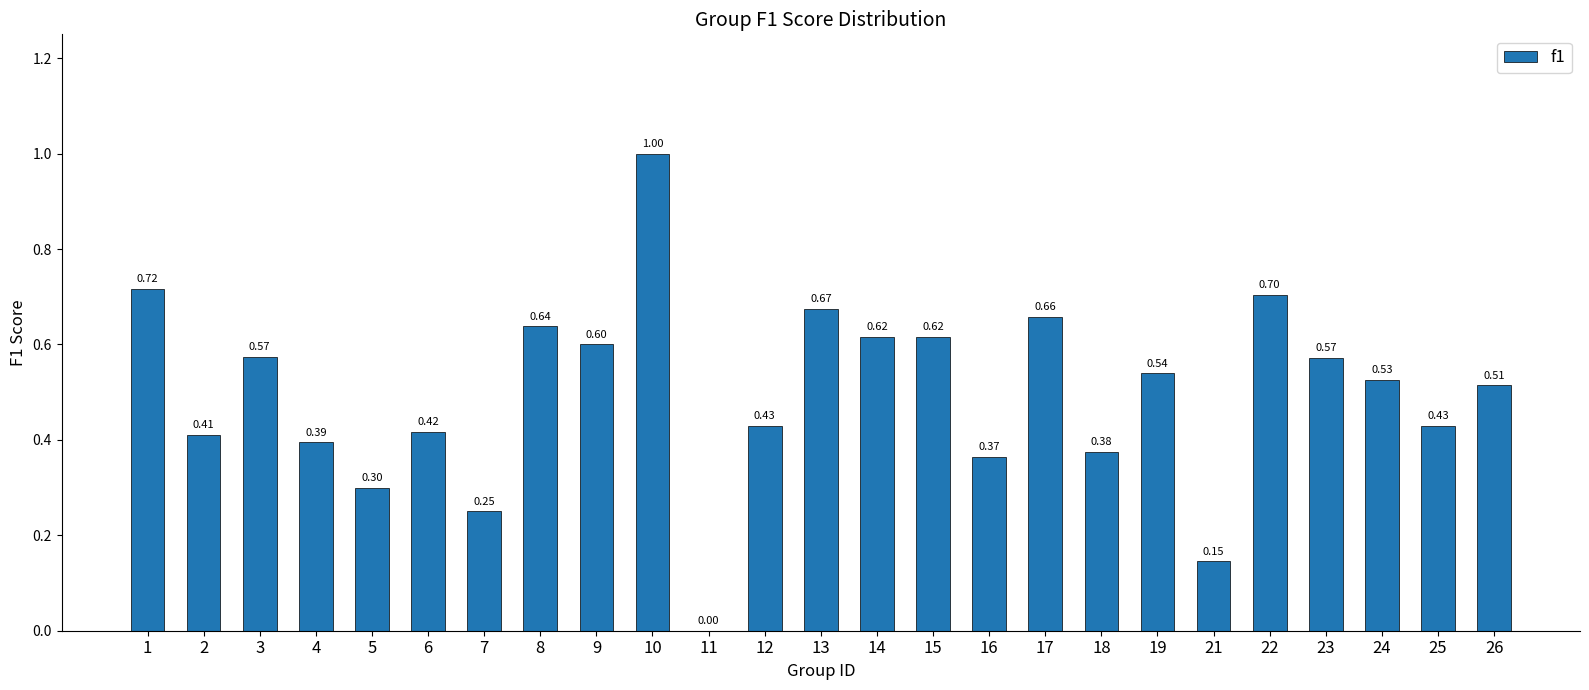

Count the number of categories in the chart.

25